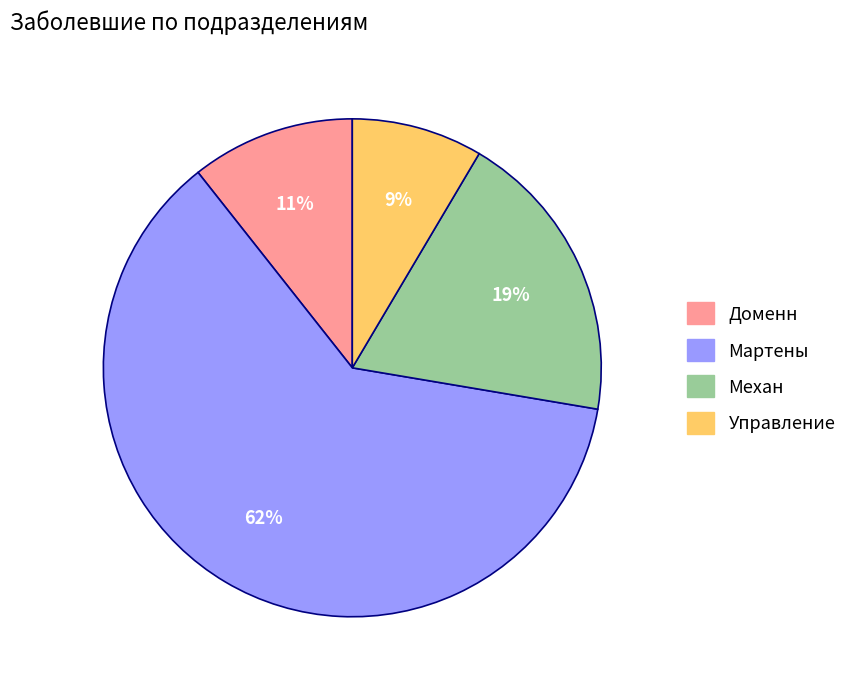

Is Управление the majority of the pie?

No